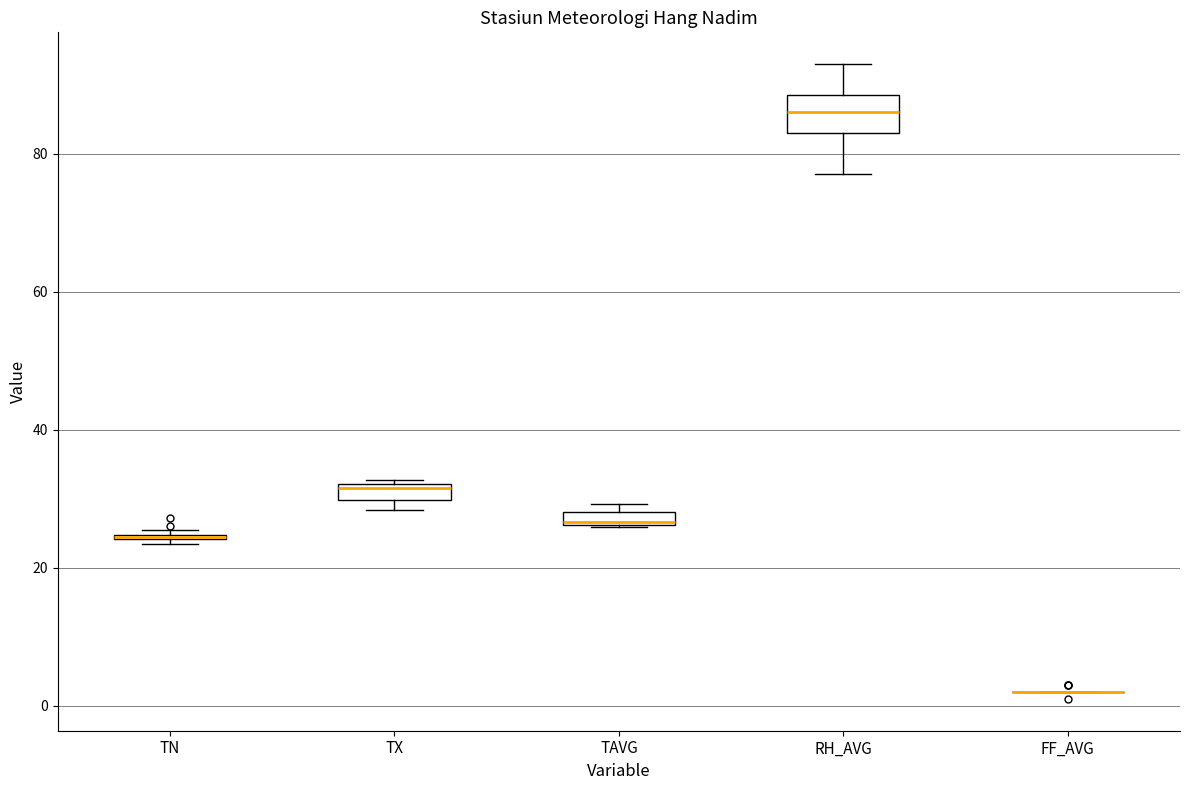

Which box is the tallest, from its lower edge to its upper edge?

RH_AVG